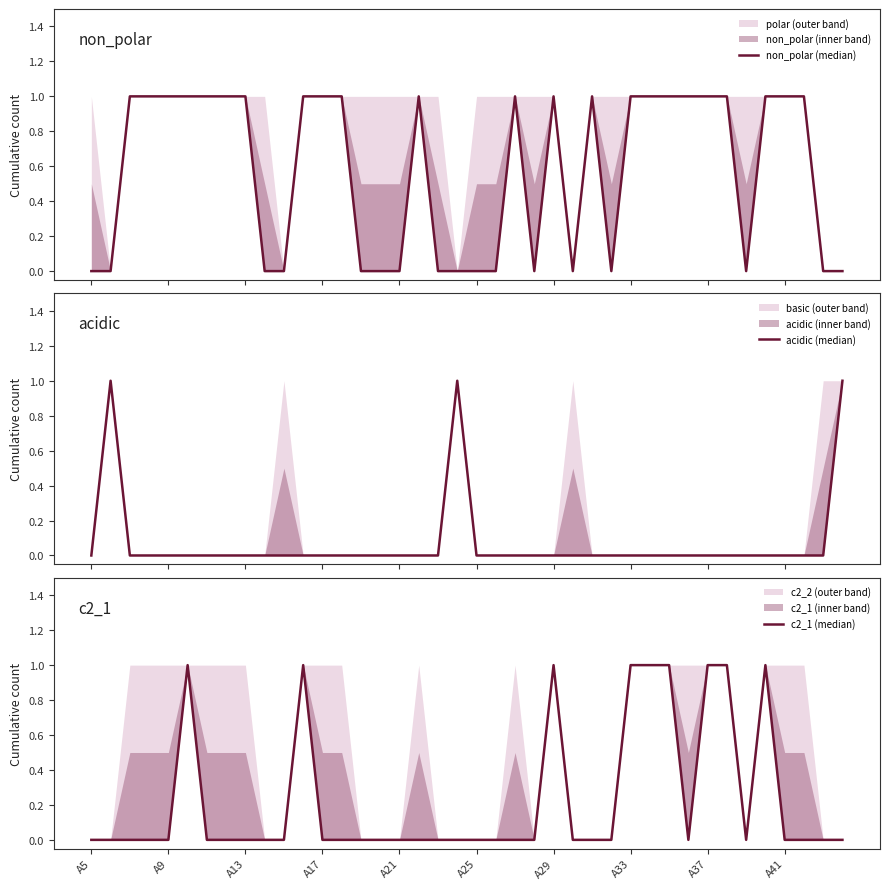

True or false: acidic (median) has more than 1 points higher than both neighbors.

True